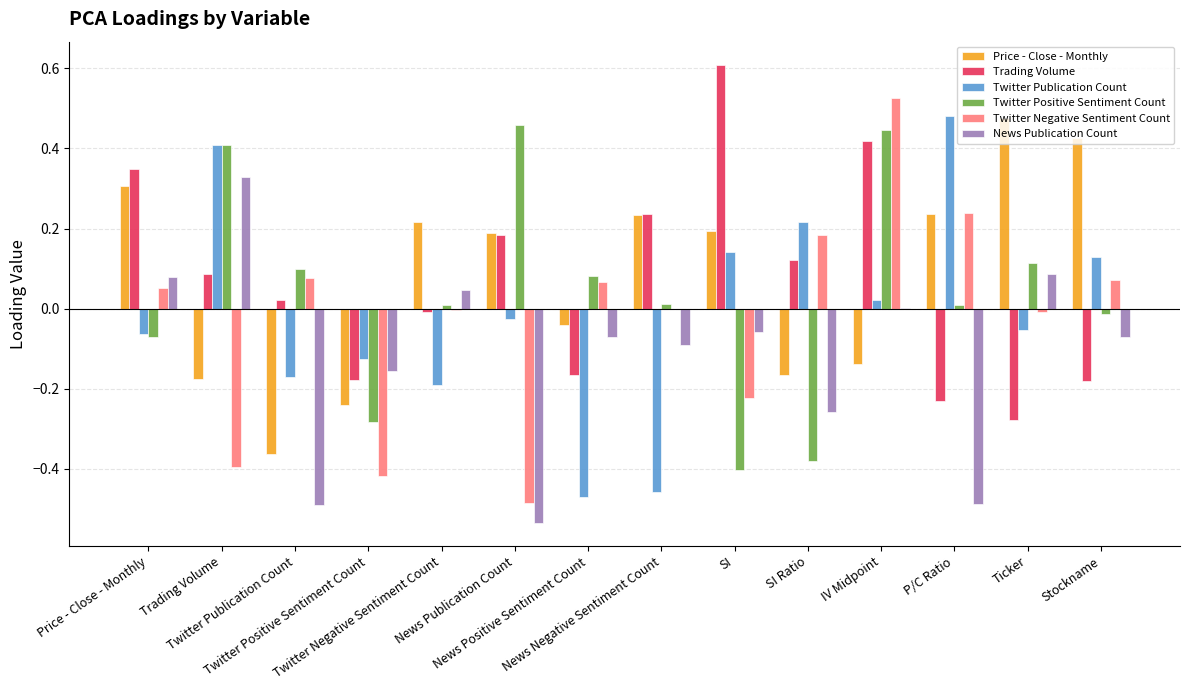

What position from the left is Twitter Negative Sentiment Count?

5